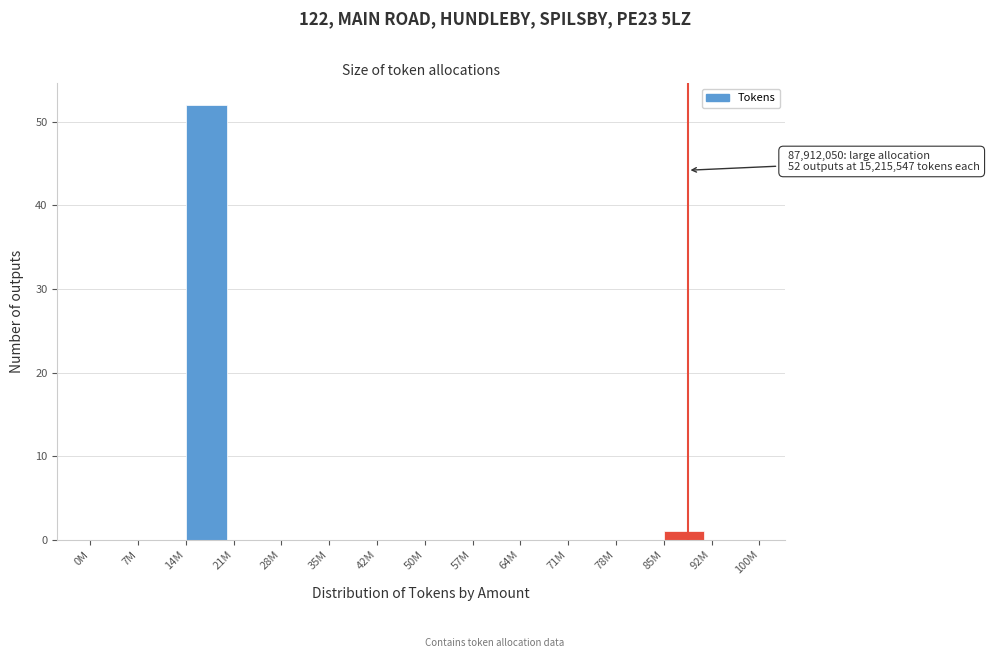

Reading left to right, what are all the values shown in this chart?

0M=0	7M=0	14M=52	21M=0	28M=0	35M=0	42M=0	50M=0	57M=0	64M=0	71M=0	78M=0	85M=1	92M=0